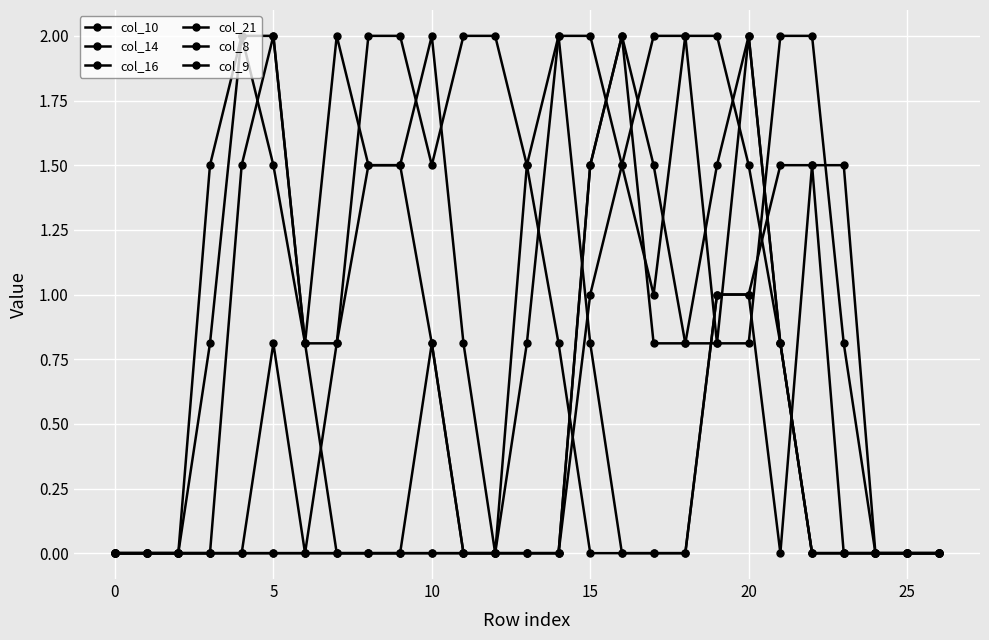

How many lines are shown in the chart?

6